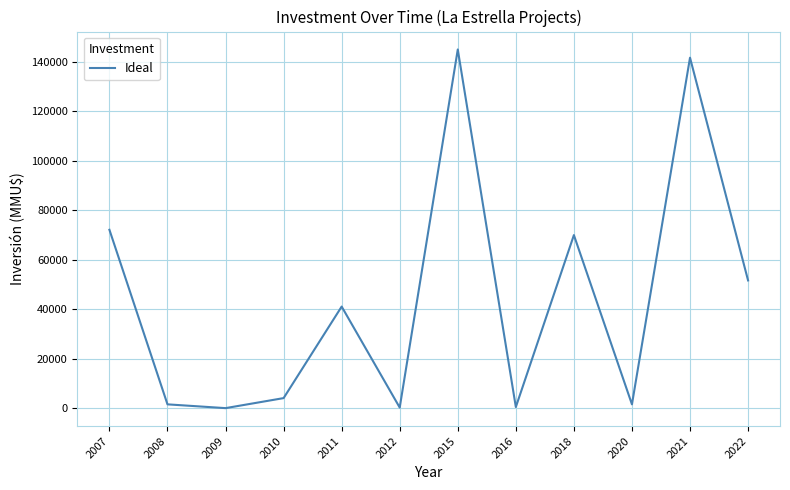

What is the greatest value displayed?

145000